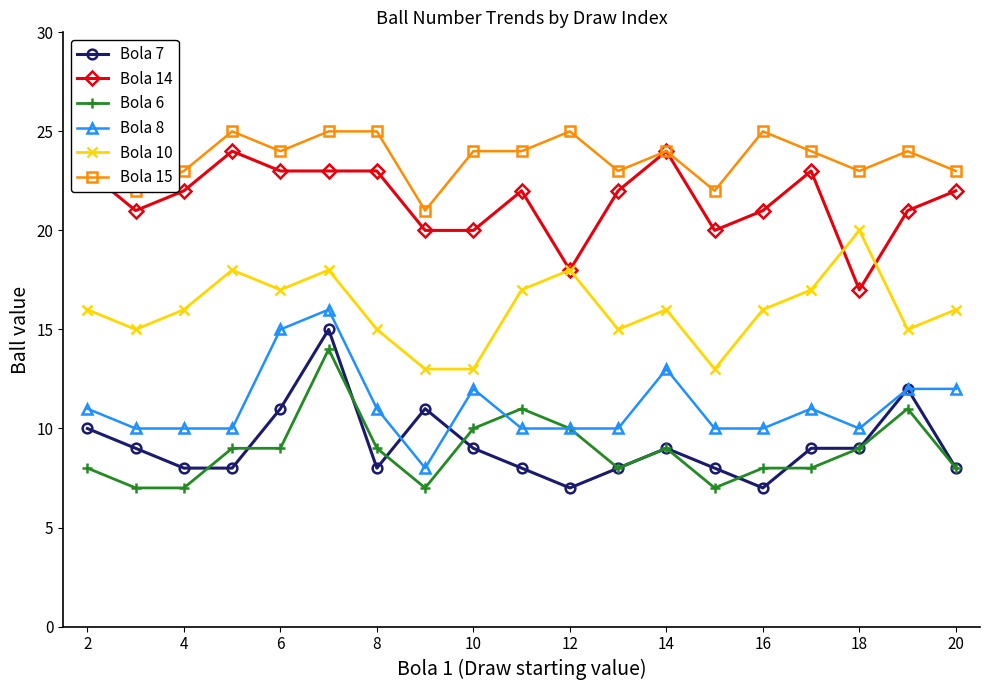

Reading left to right, what are all the values shown in this chart?

Bola 7: 10	9	8	8	11	15	8	11	9	8	7	8	9	8	7	9	9	12	8
Bola 14: 23	21	22	24	23	23	23	20	20	22	18	22	24	20	21	23	17	21	22
Bola 6: 8	7	7	9	9	14	9	7	10	11	10	8	9	7	8	8	9	11	8
Bola 8: 11	10	10	10	15	16	11	8	12	10	10	10	13	10	10	11	10	12	12
Bola 10: 16	15	16	18	17	18	15	13	13	17	18	15	16	13	16	17	20	15	16
Bola 15: 25	22	23	25	24	25	25	21	24	24	25	23	24	22	25	24	23	24	23